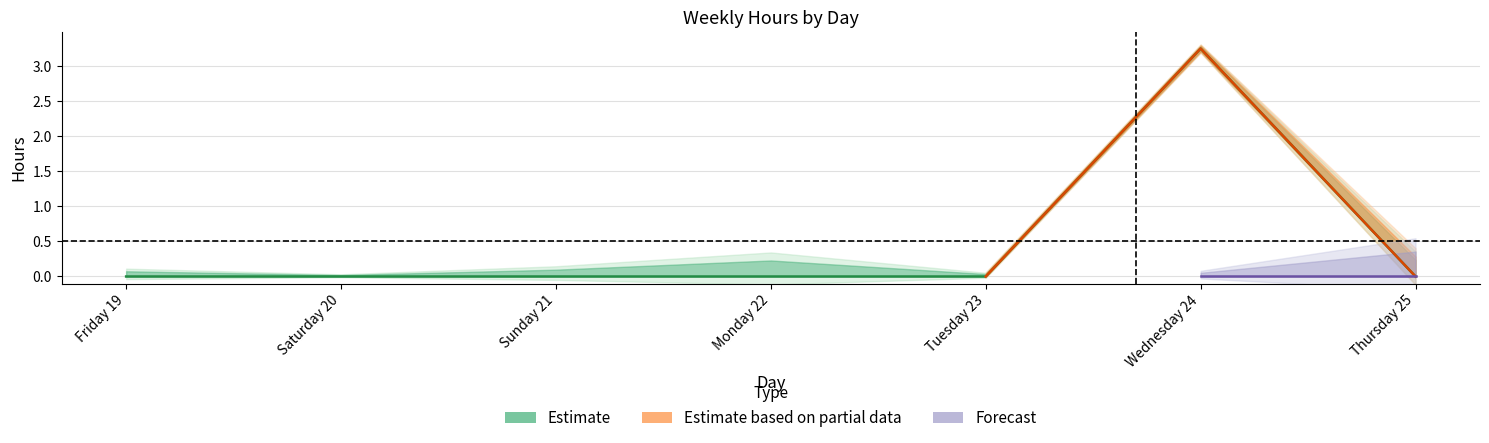

True or false: TOTAL REGULAR HOURS - WEEKLY has a value of -1.2 at Friday 19.

False